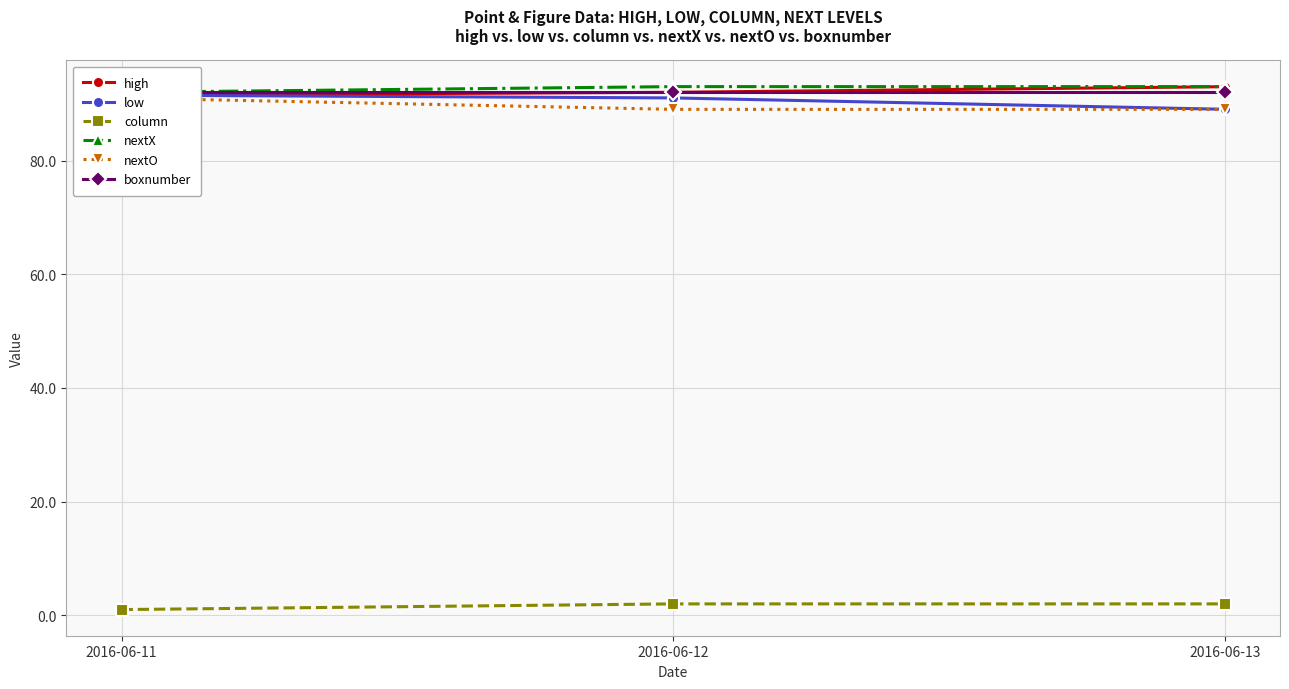

Is it true that low equals 89.0 at 2016-06-13?

True